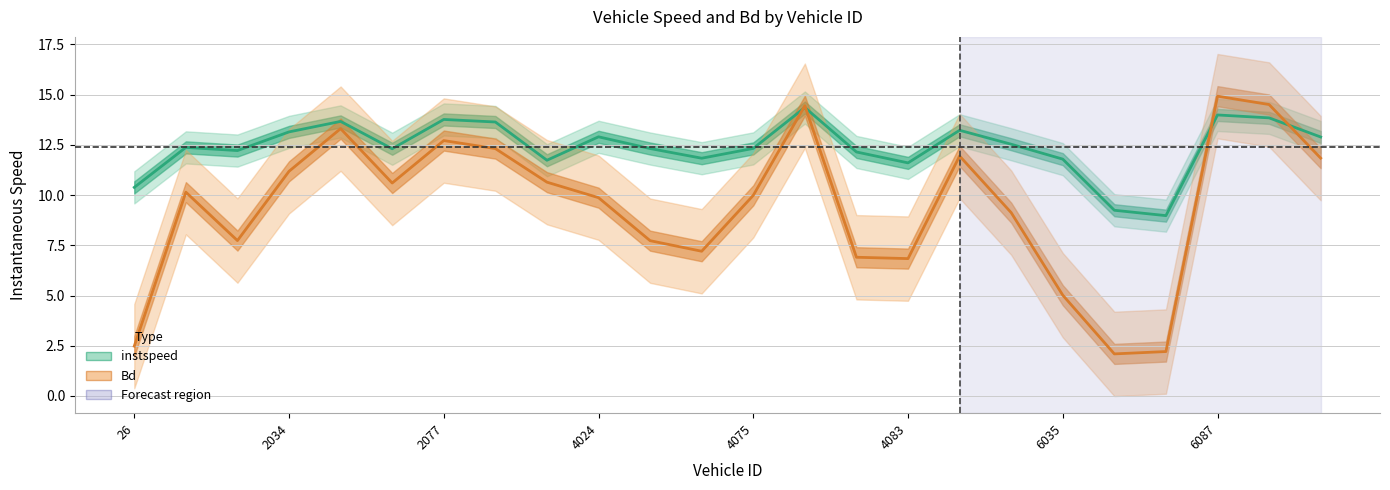

Where does the instspeed series first go above 12?

37.0